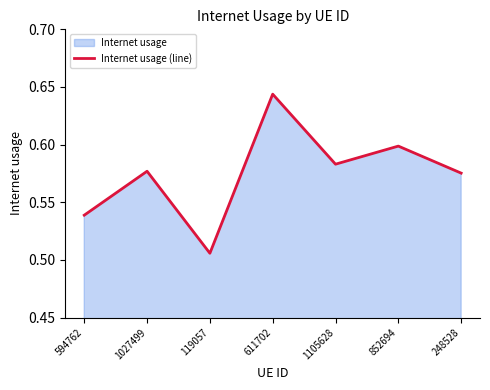

What is the difference between the maximum and minimum values?

0.1